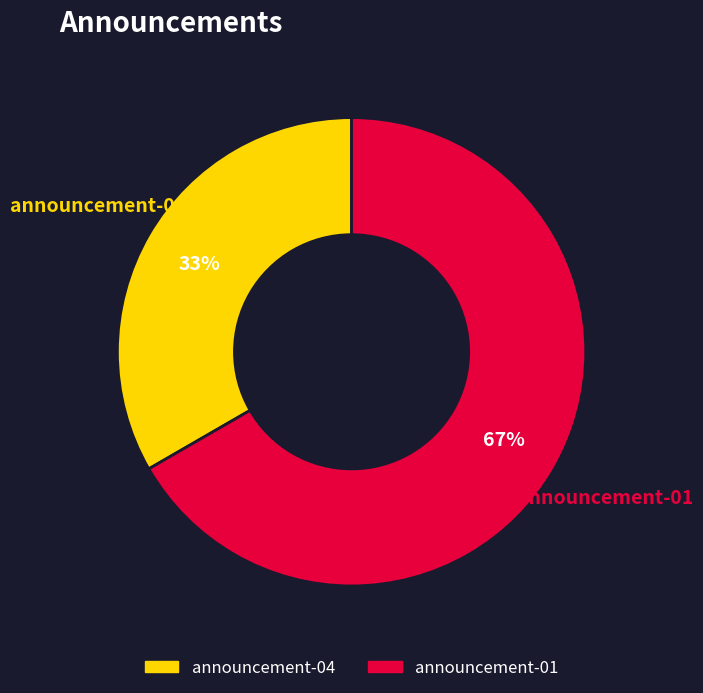

Is the sum of announcement-04 and announcement-01 greater than half?

Yes